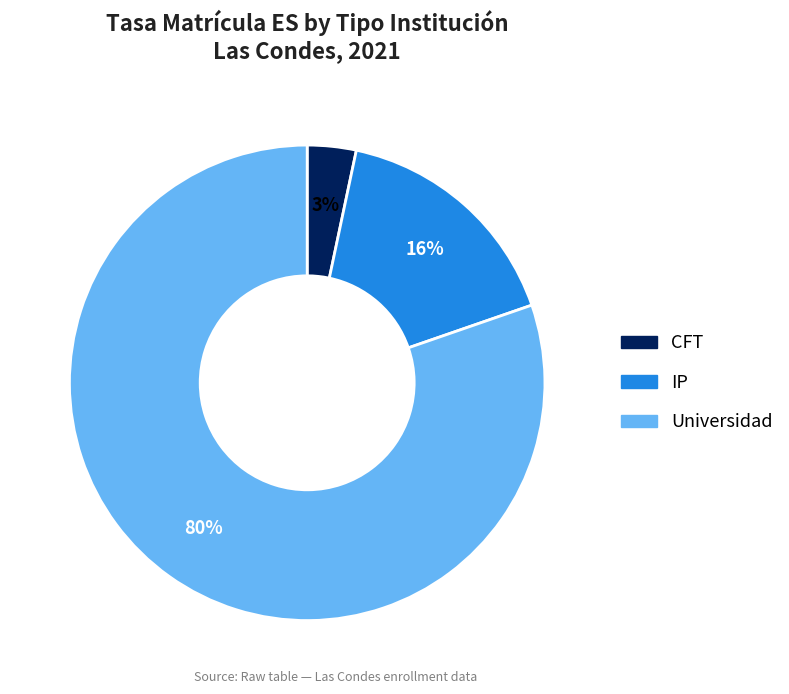

The CFT slice represents 17% of the pie. True or false?

False